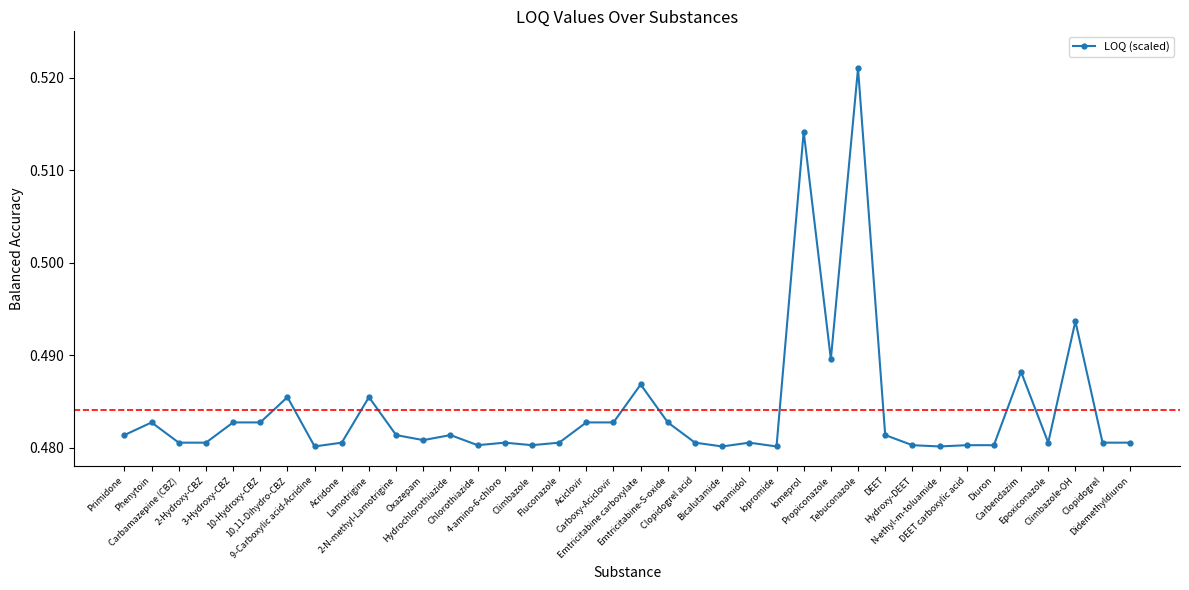

The value at Hydroxy-DEET is 0.9. True or false?

False